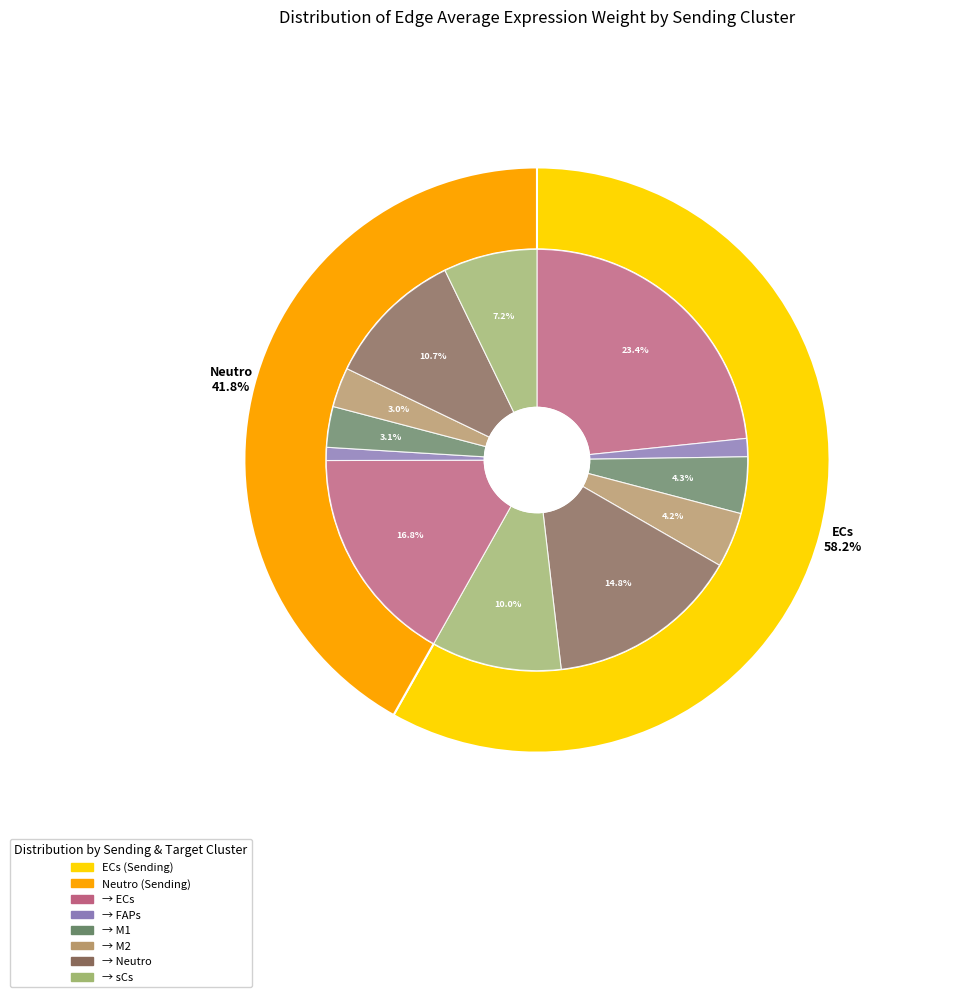

Which series has the widest spread of values?

ECs